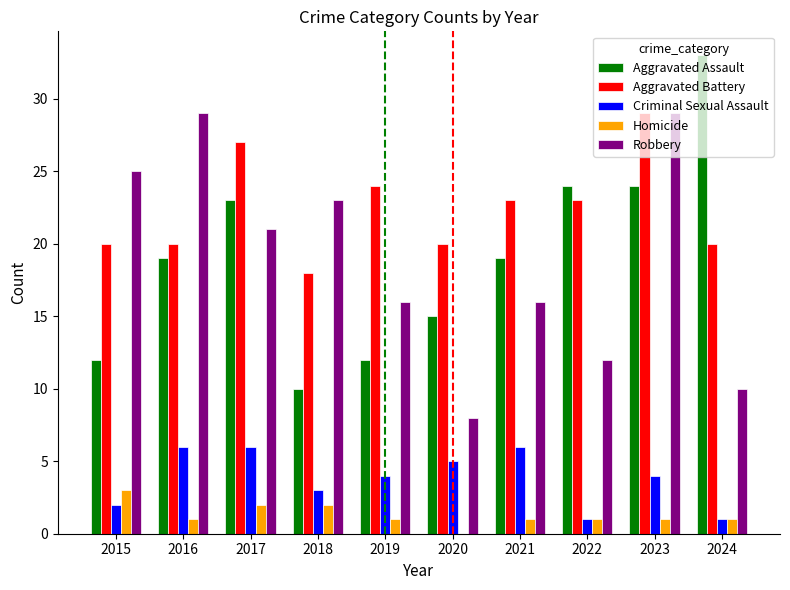

What value does the Aggravated Assault series have at 2015, to the nearest 10?

10